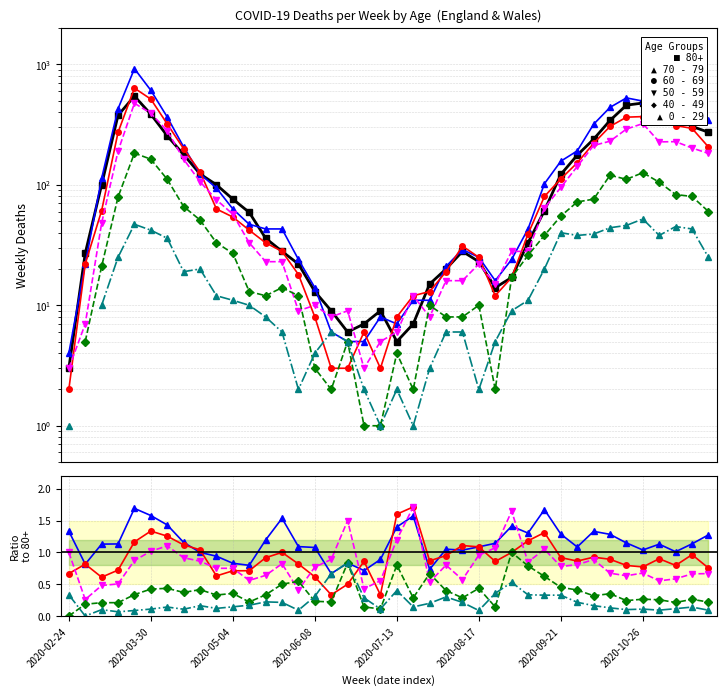

What is the difference between the highest and lowest values at 12?

1.0